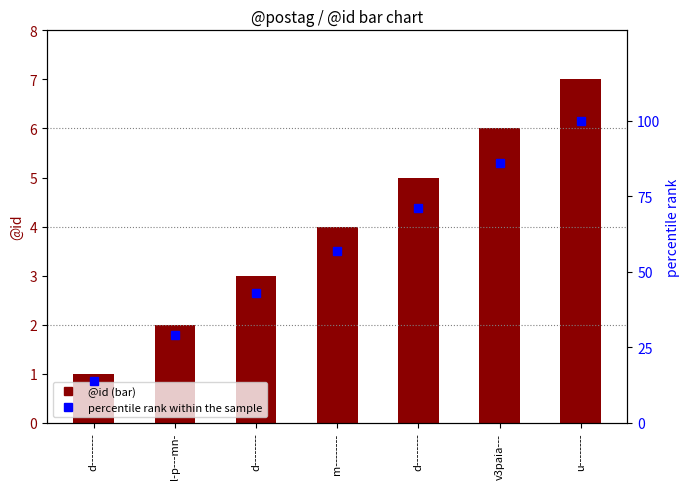

At which category is the sum across all series the highest?

u--------